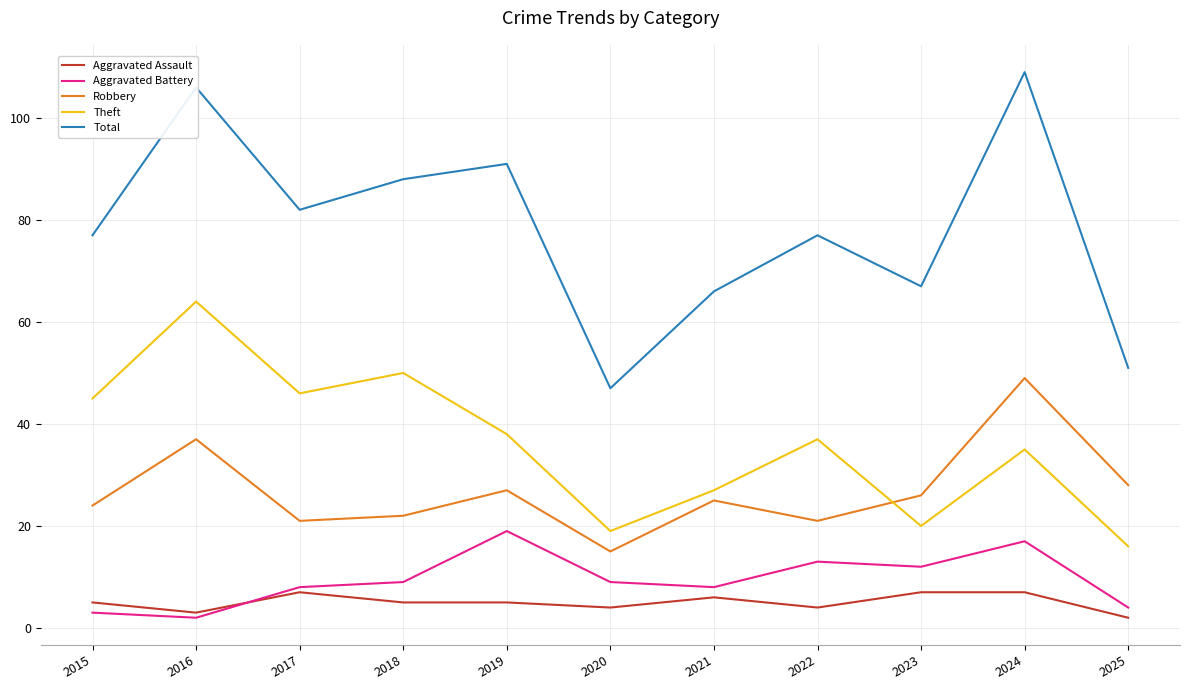

Where is the first local maximum for Total?

2016